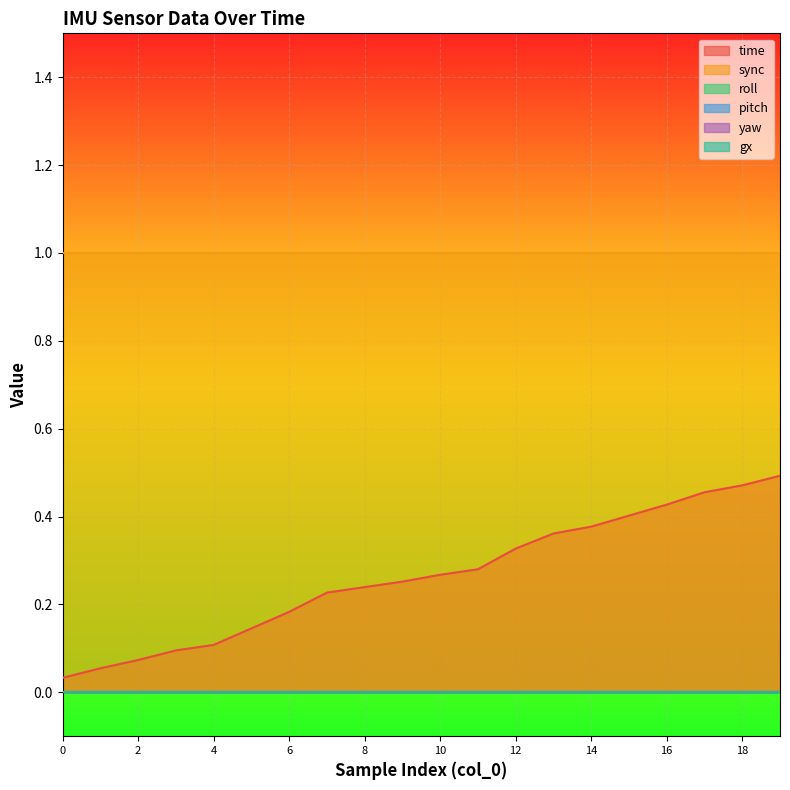

True or false: gx and time intersect in this chart.

False